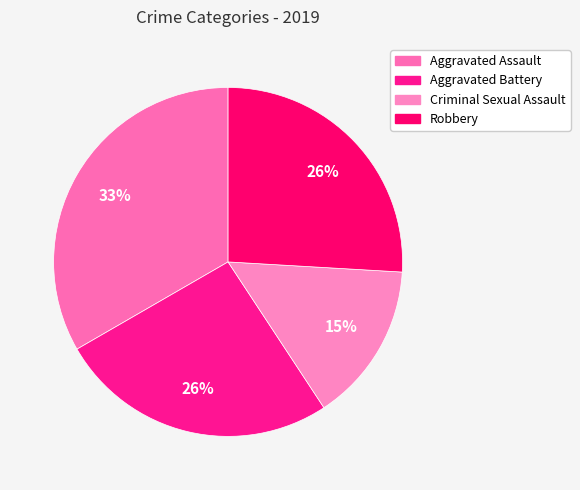

Which category has the biggest portion of the pie?

Aggravated Assault